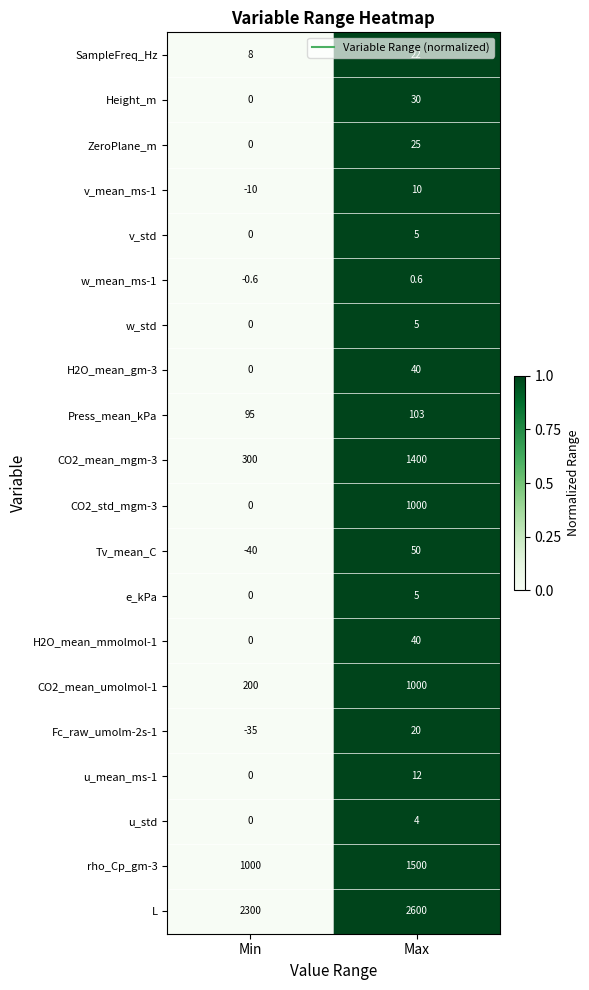

At how many categories does at least one series exceed 0?

2